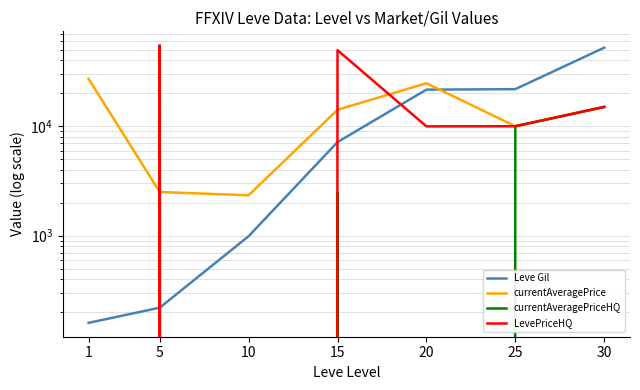

What are all the series names shown in the legend?

Leve Gil, currentAveragePrice, currentAveragePriceHQ, LevePriceHQ